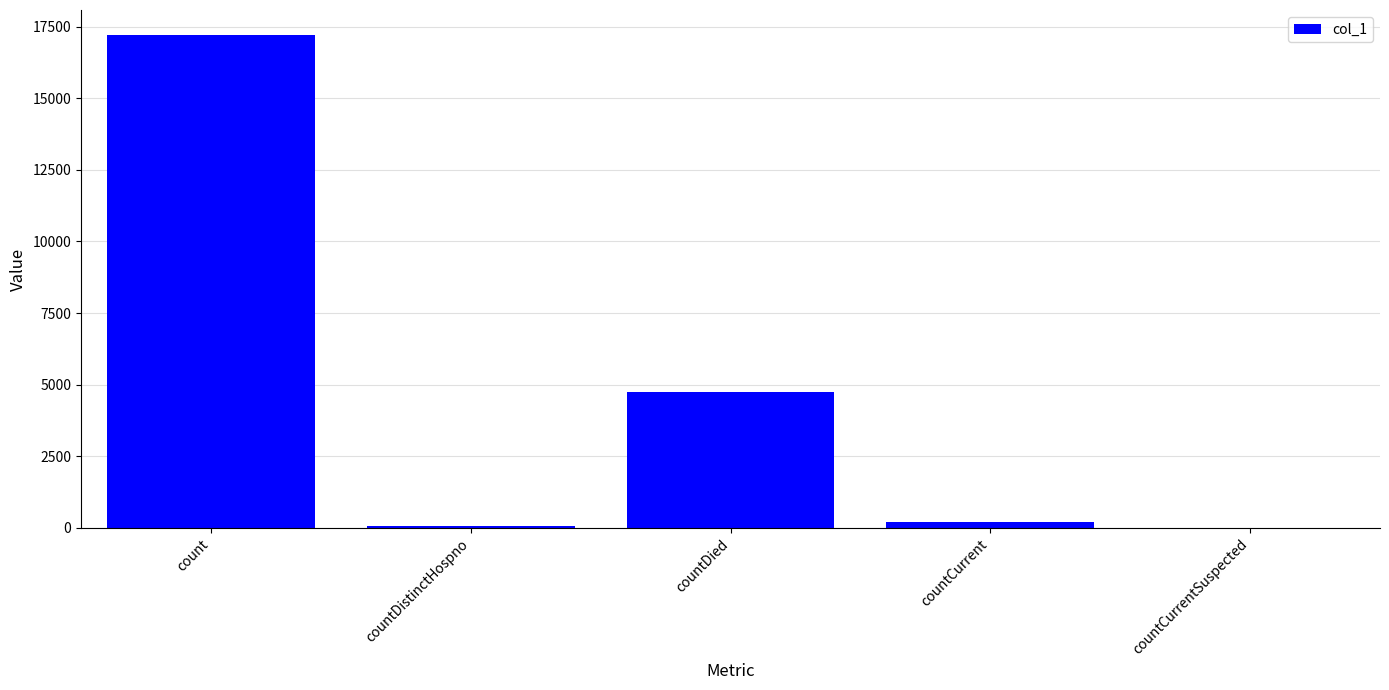

Which category has the highest value across all series?

count